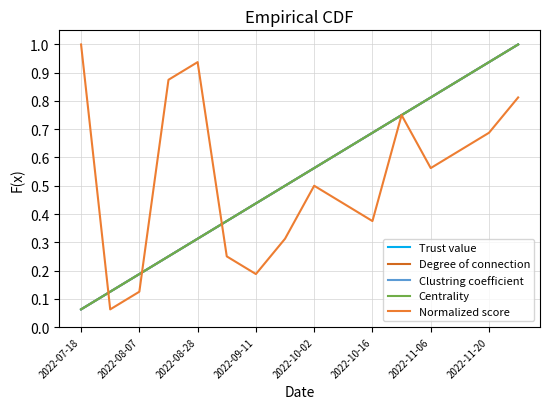

List the labels in order of Centrality value, largest first.

15, 14, 13, 12, 11, 10, 9, 8, 2022-11-20, 2022-11-06, 2022-10-16, 2022-10-02, 2022-09-11, 2022-08-28, 2022-08-07, 2022-07-18